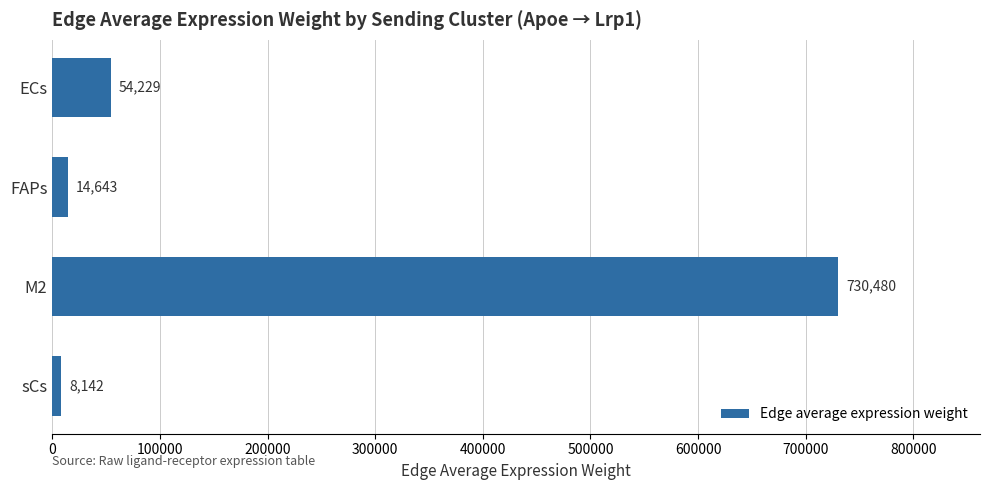

Which label corresponds to the largest value in the chart?

M2